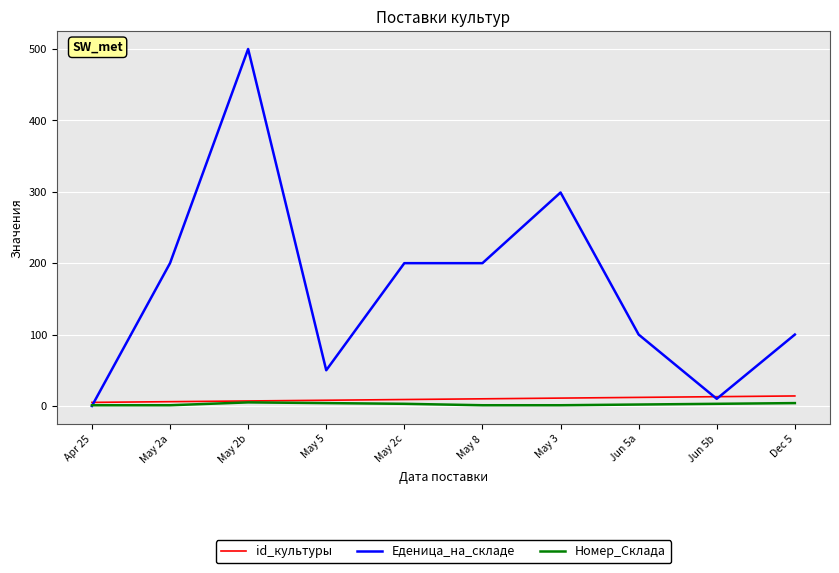

Which series changed the most between May 2b and May 8?

Еденица_на_складе